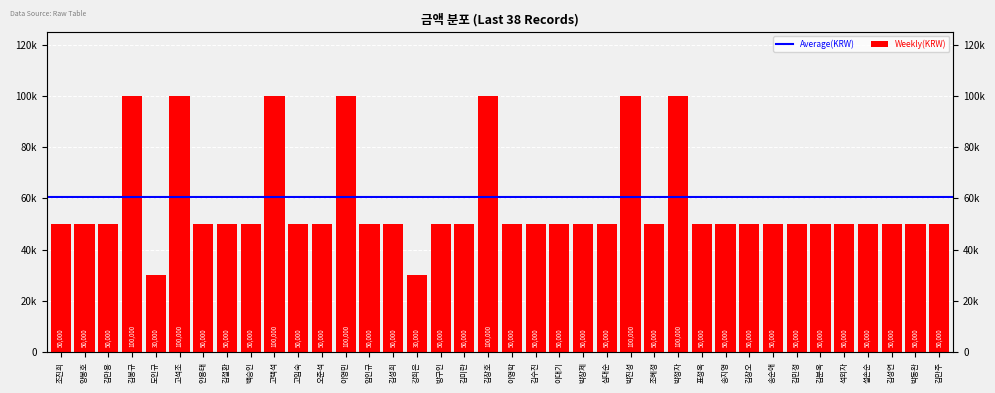

List the labels in order of value, largest first.

김봉규, 고석조, 고택석, 이영민, 김창호, 박진성, 박정자, 조진희, 양봉호, 김만용, 안용태, 김철환, 백승인, 고임숙, 오준석, 임인규, 김성희, 방구인, 김미란, 이영학, 김수진, 이대기, 박창제, 심대순, 조혜정, 표정옥, 송지영, 김창오, 송순애, 김민정, 김분옥, 석외자, 설손순, 김성연, 박동완, 김만주, 도인규, 강희은